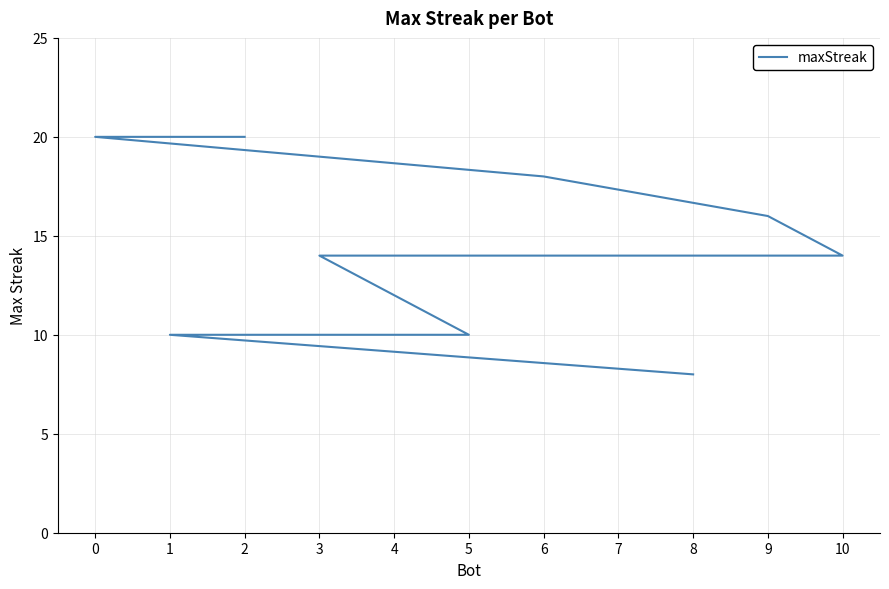

Where is the data nearest to the value 14?

10